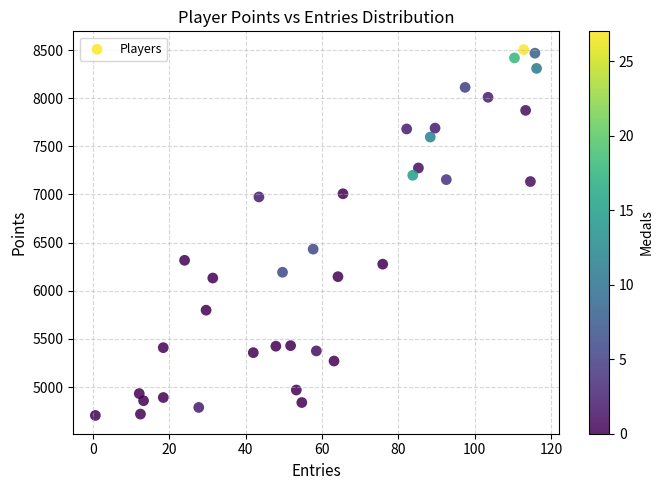

What Y value in the scatter plot is closest to 6604?

6432